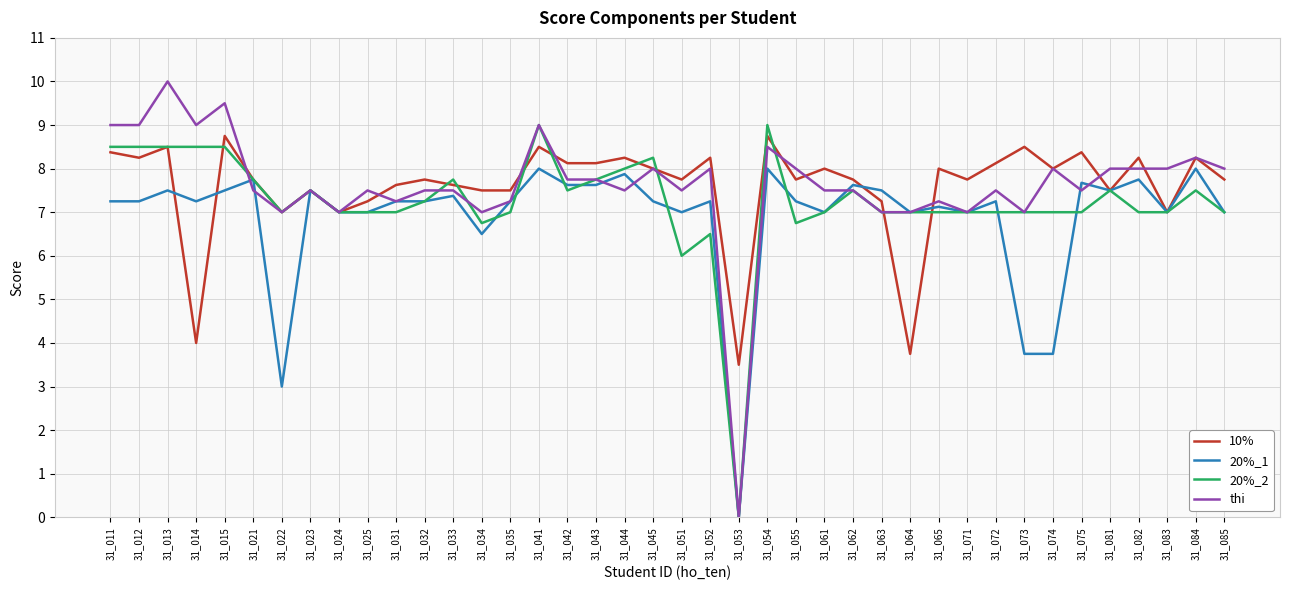

Is this an area chart (filled region under the line)?

No